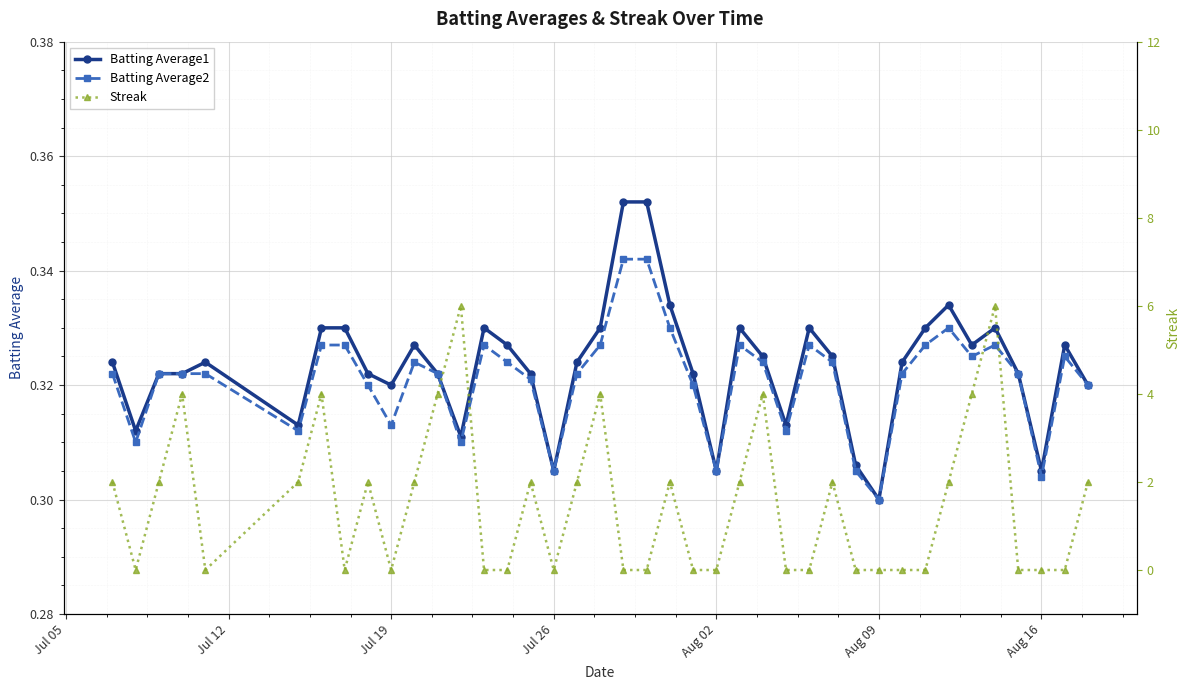

At which label does Batting Average2 reach its minimum?

Aug 09